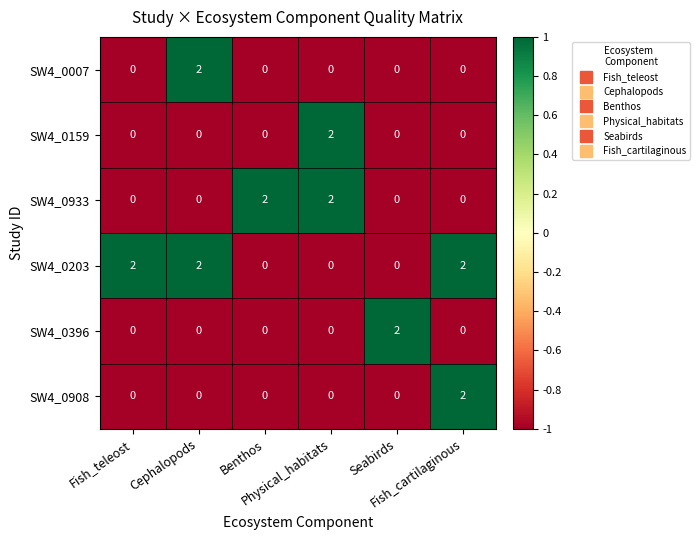

Which series has the largest total across all categories?

SW4_0203